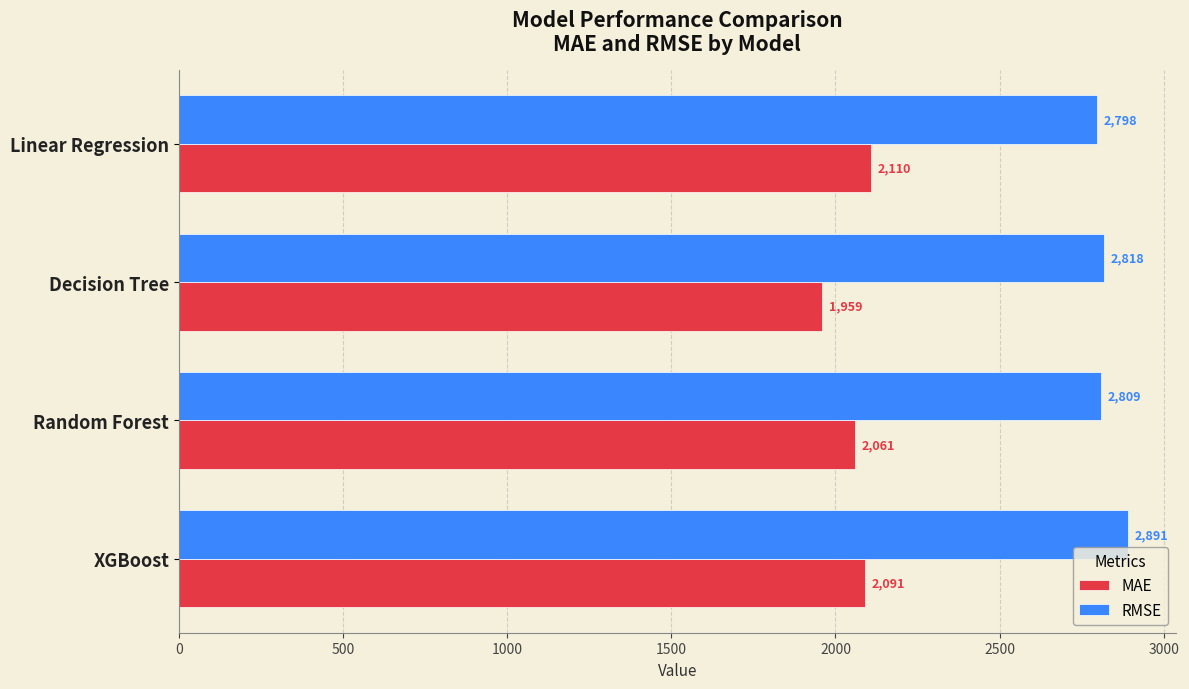

Which series has the largest total across all categories?

RMSE